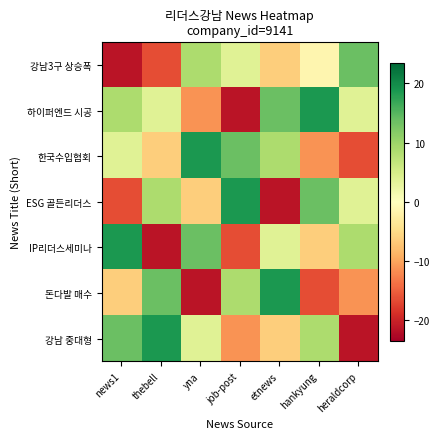

What is the total value across all series at news1?

0.7